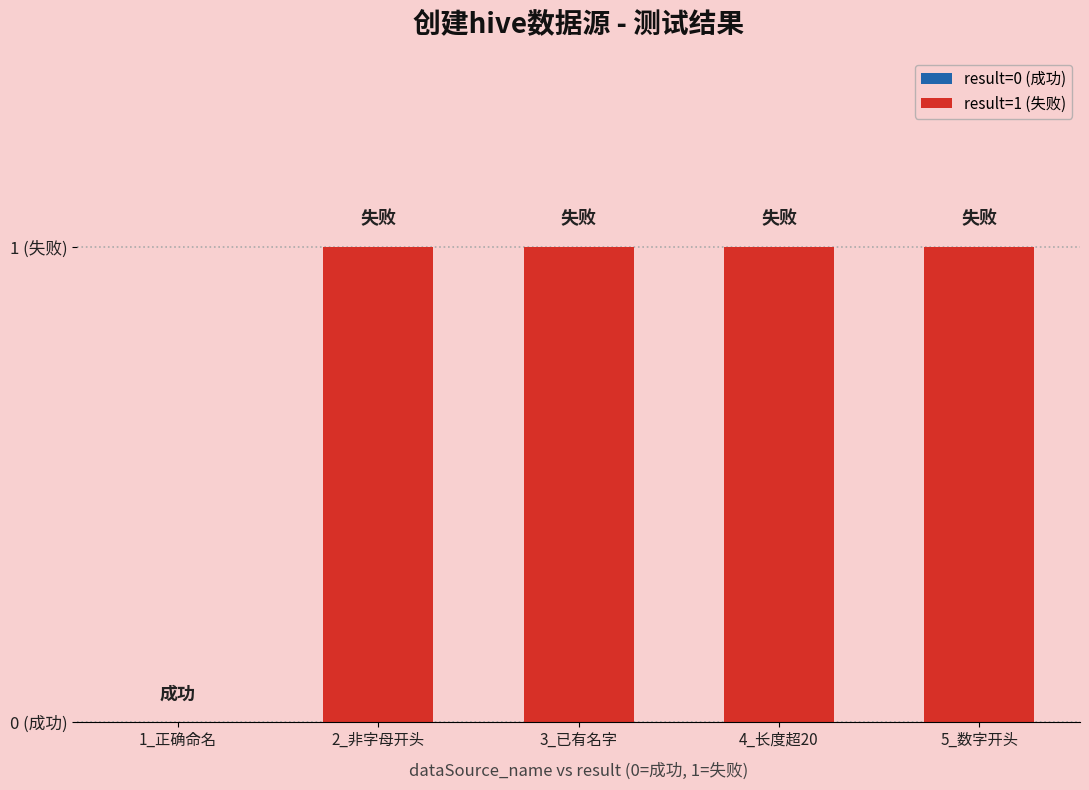

True or false: the data shows 0 at 1_正确命名.

True